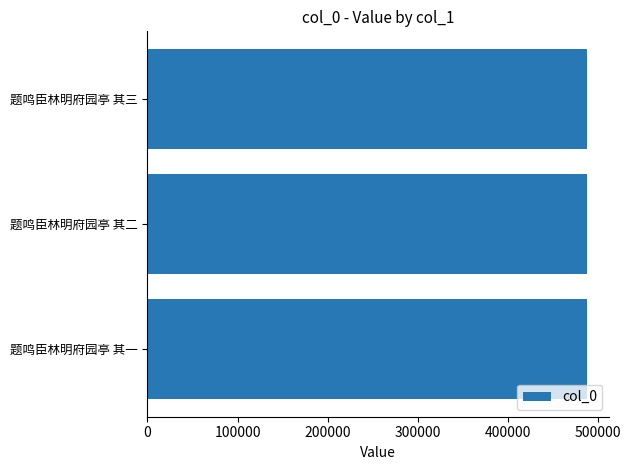

Does the chart contain any negative values?

No